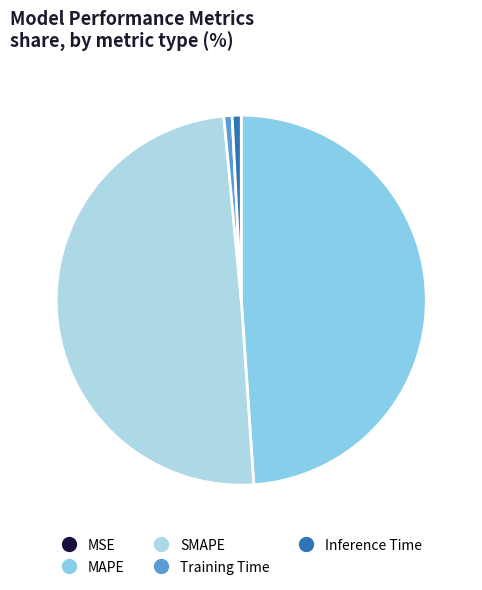

To the nearest percent, what is the combined percentage of Inference Time and MSE?

1%